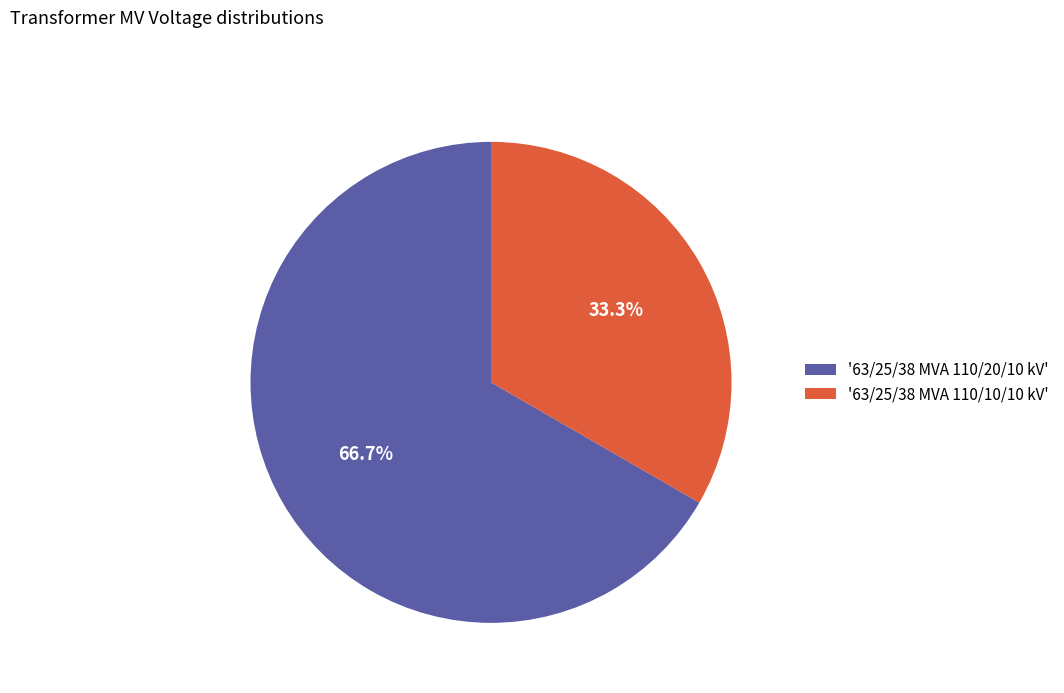

Is the sum of '63/25/38 MVA 110/20/10 kV' and '63/25/38 MVA 110/10/10 kV' greater than half?

Yes